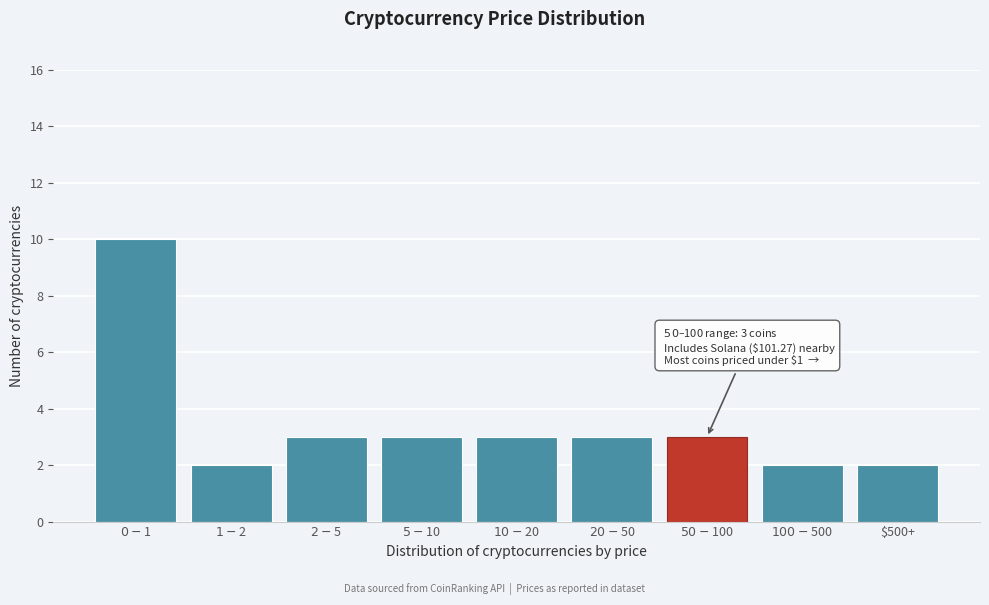

Reading left to right, list all the values displayed in this chart.

10	2	3	3	3	3	3	2	2